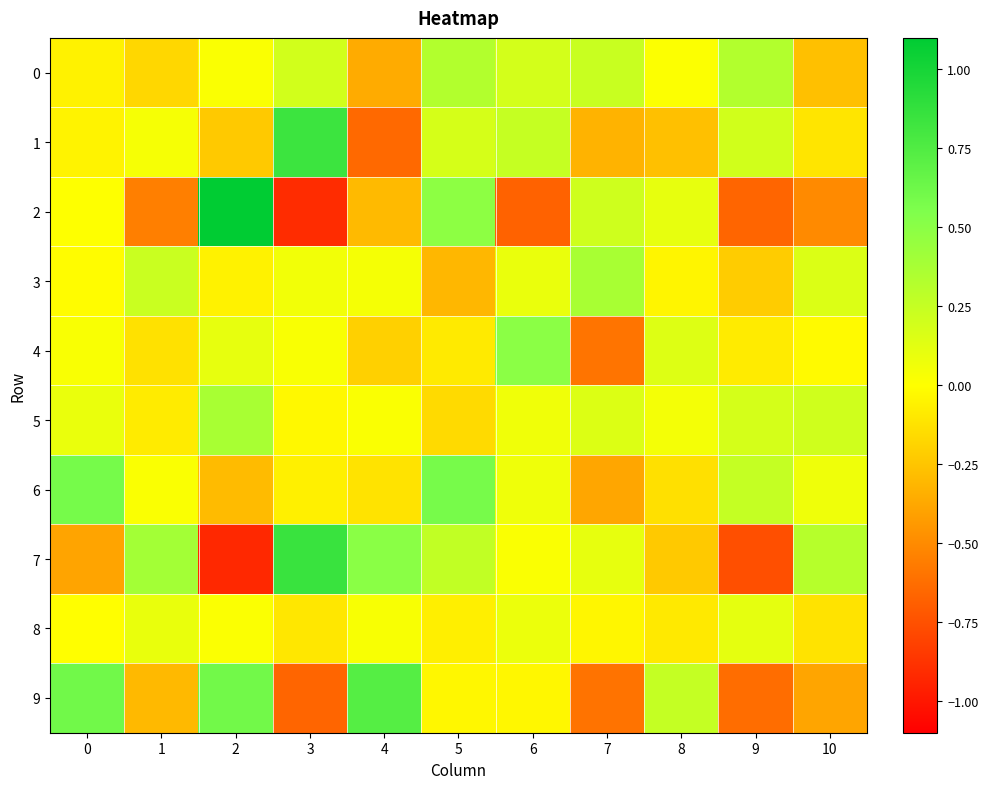

Rank the series by their maximum value, from highest to lowest.

2, 7, 1, 9, 6, 4, 5, 3, 0, 8